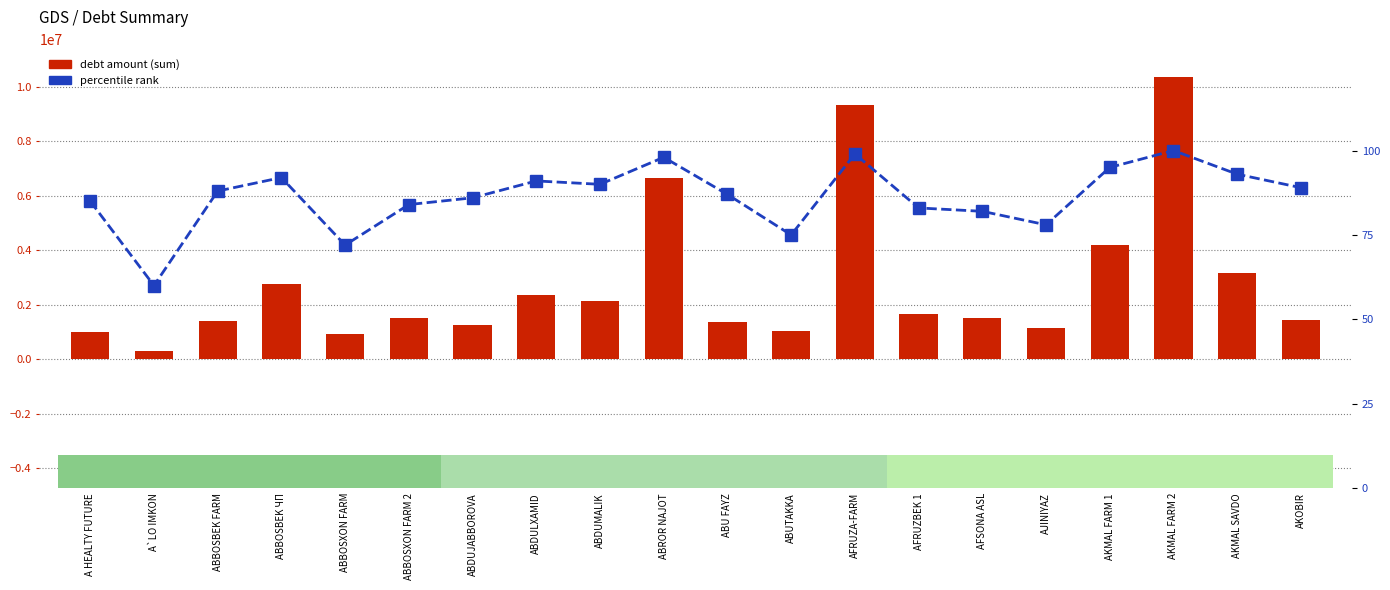

What is the maximum value for debt amount (sum)?

10370350